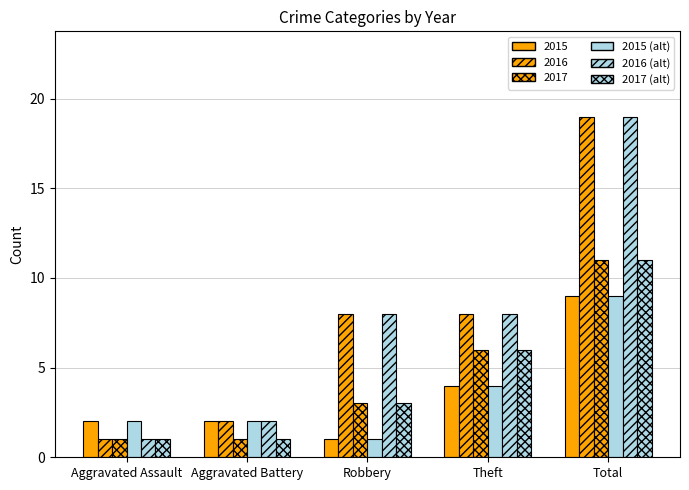

How many distinct data groups are displayed?

6